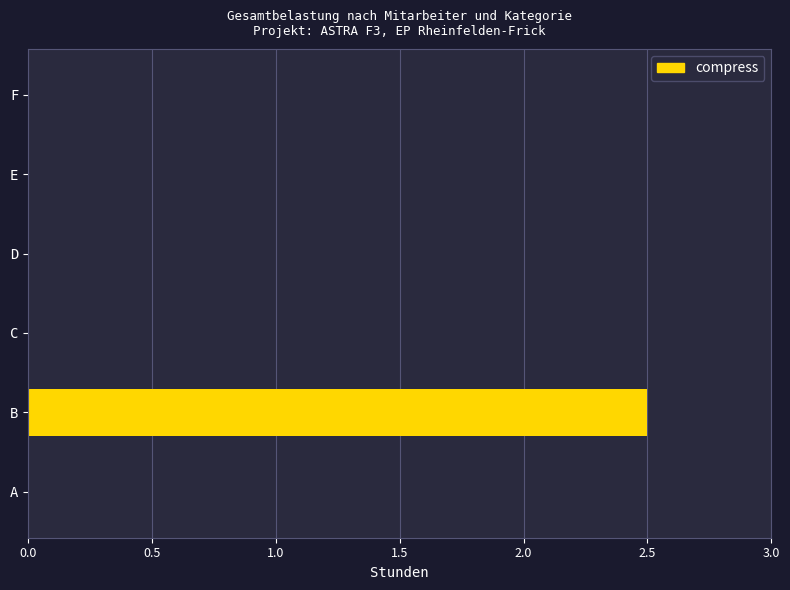

Reading bottom to top, list all the values displayed in this chart.

A=0.0	B=2.5	C=0.0	D=0.0	E=0.0	F=0.0